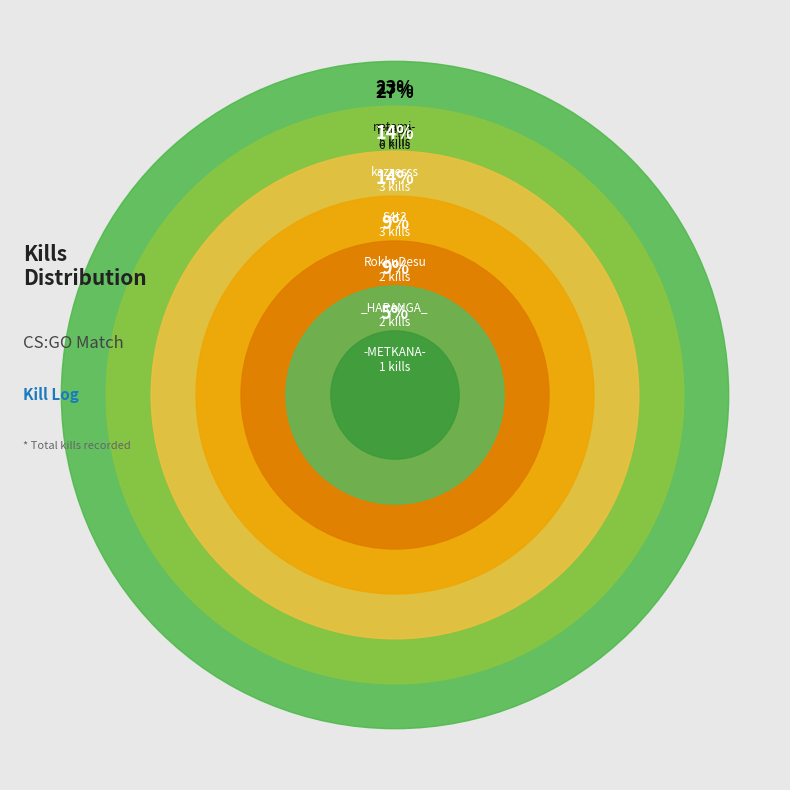

To the nearest percent, what is the difference between the largest and smallest slice percentages?

23%